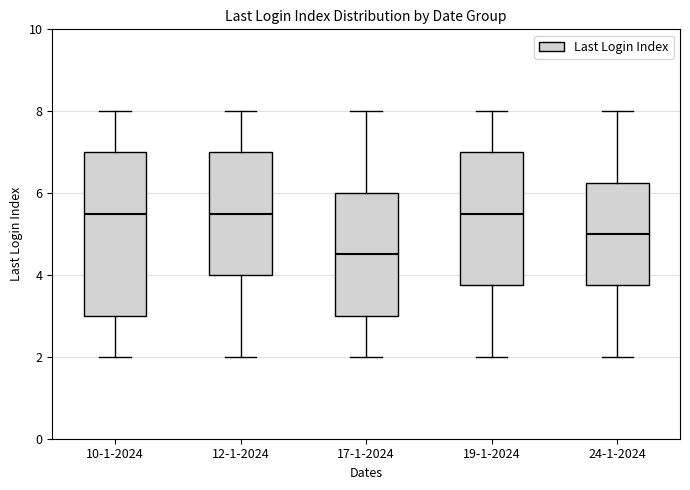

Reading left to right, read every box against the y-axis: the position of its median line, the range the box covers, and the ends of its whiskers. The values are not printed on the chart, so give them approximately, as read against the axis.

10-1-2024: median 5.6, box 3.0 to 7.0, whiskers 2.0 to 8.0
12-1-2024: median 5.6, box 4.0 to 7.0, whiskers 2.0 to 8.0
17-1-2024: median 4.6, box 3.0 to 6.0, whiskers 2.0 to 8.0
19-1-2024: median 5.6, box 3.8 to 7.0, whiskers 2.0 to 8.0
24-1-2024: median 5.0, box 3.8 to 6.2, whiskers 2.0 to 8.0